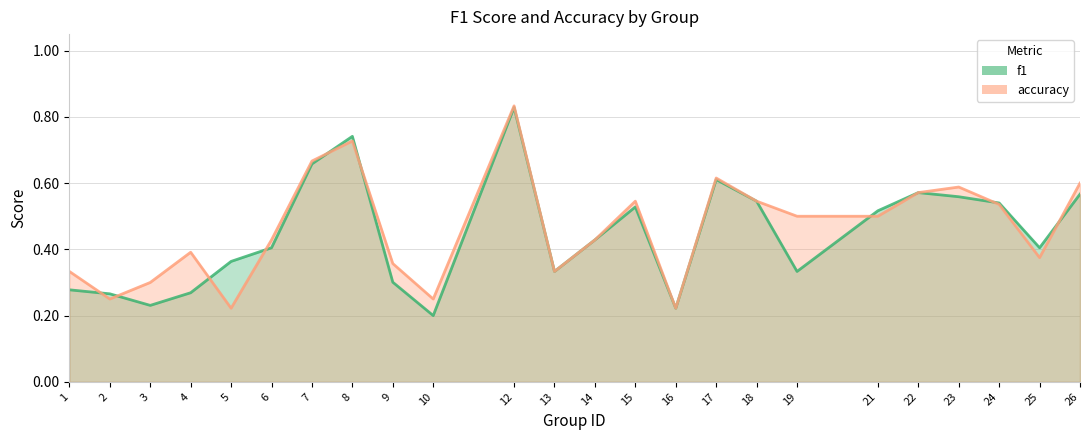

Reading left to right, extract all data points from this chart.

f1: 1=0.3	2=0.3	3=0.2	4=0.3	5=0.4	6=0.4	7=0.7	8=0.7	9=0.3	10=0.2	12=0.8	13=0.3	14=0.4	15=0.5	16=0.2	17=0.6	18=0.5	19=0.3	21=0.5	22=0.6	23=0.6	24=0.5	25=0.4	26=0.6
accuracy: 1=0.3	2=0.2	3=0.3	4=0.4	5=0.2	6=0.4	7=0.7	8=0.7	9=0.4	10=0.2	12=0.8	13=0.3	14=0.4	15=0.5	16=0.2	17=0.6	18=0.5	19=0.5	21=0.5	22=0.6	23=0.6	24=0.5	25=0.4	26=0.6